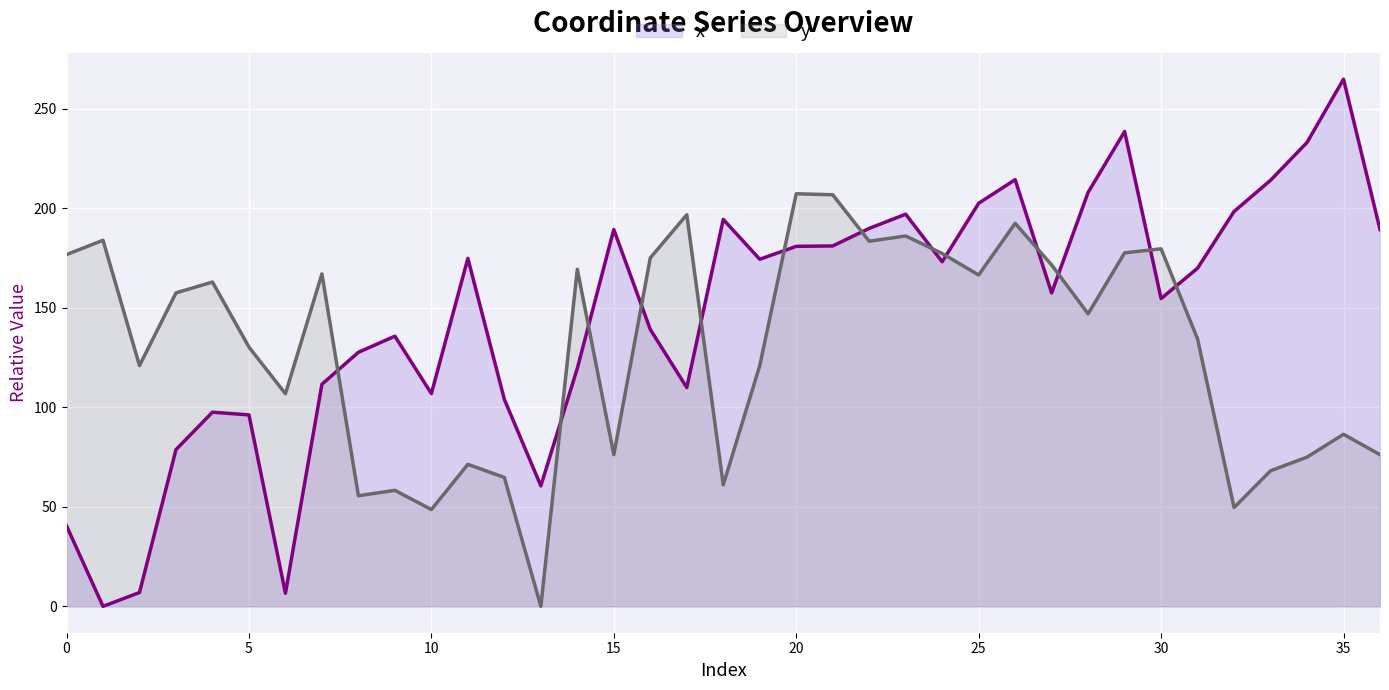

True or false: x has a value of 282.2 at 25.

False